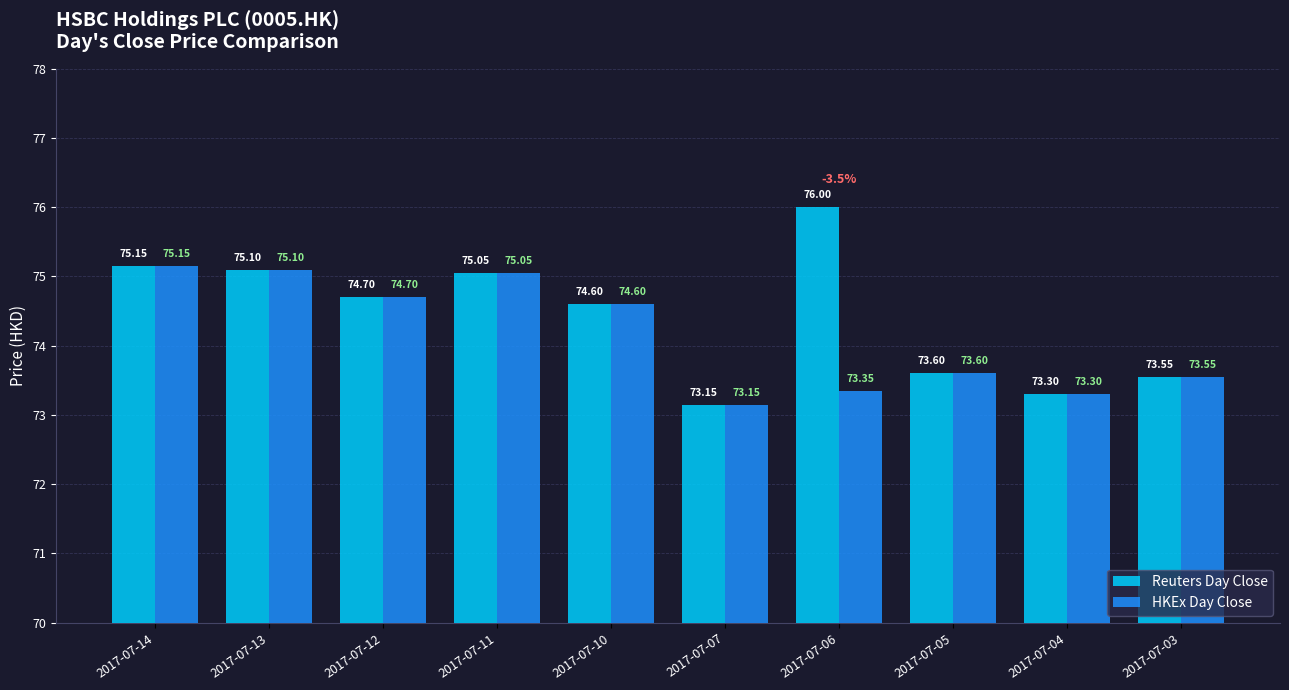

How many data points in HKEx Day Close are above 74?

5